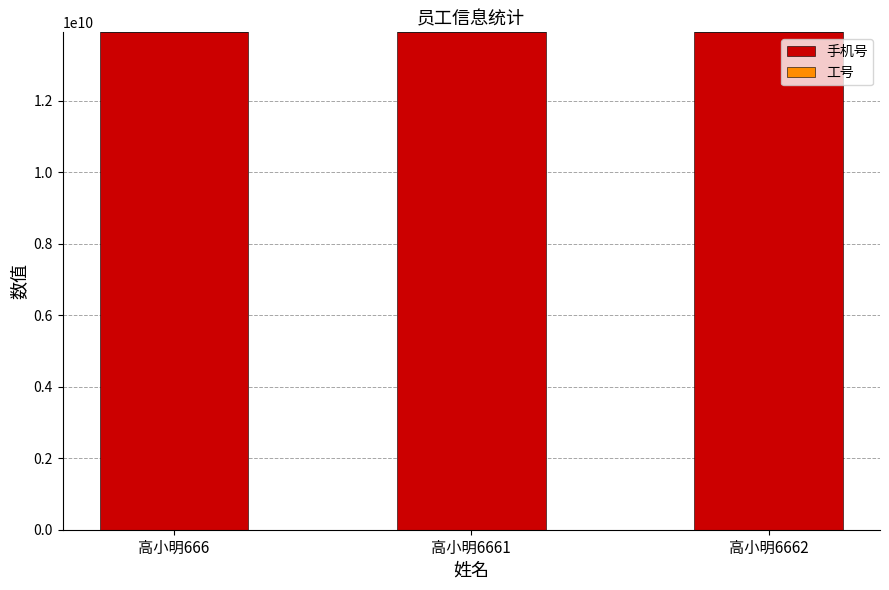

The value of 手机号 at 高小明6662 is 21637492892. True or false?

False